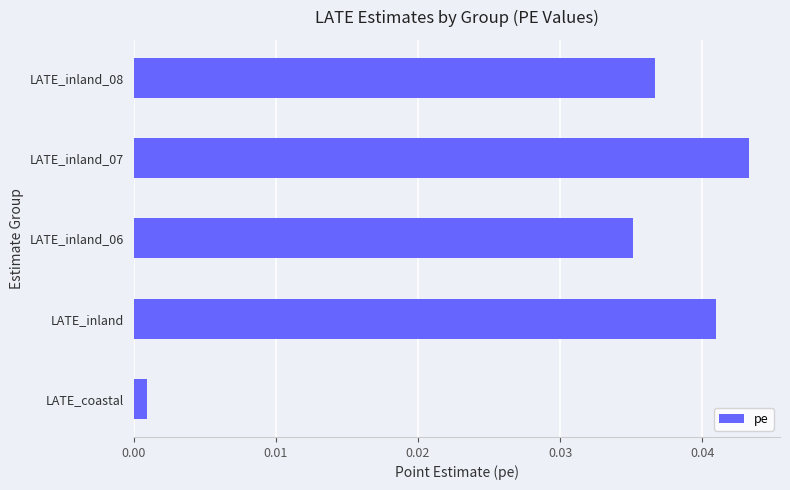

At which category does the chart reach its minimum across all series?

LATE_coastal